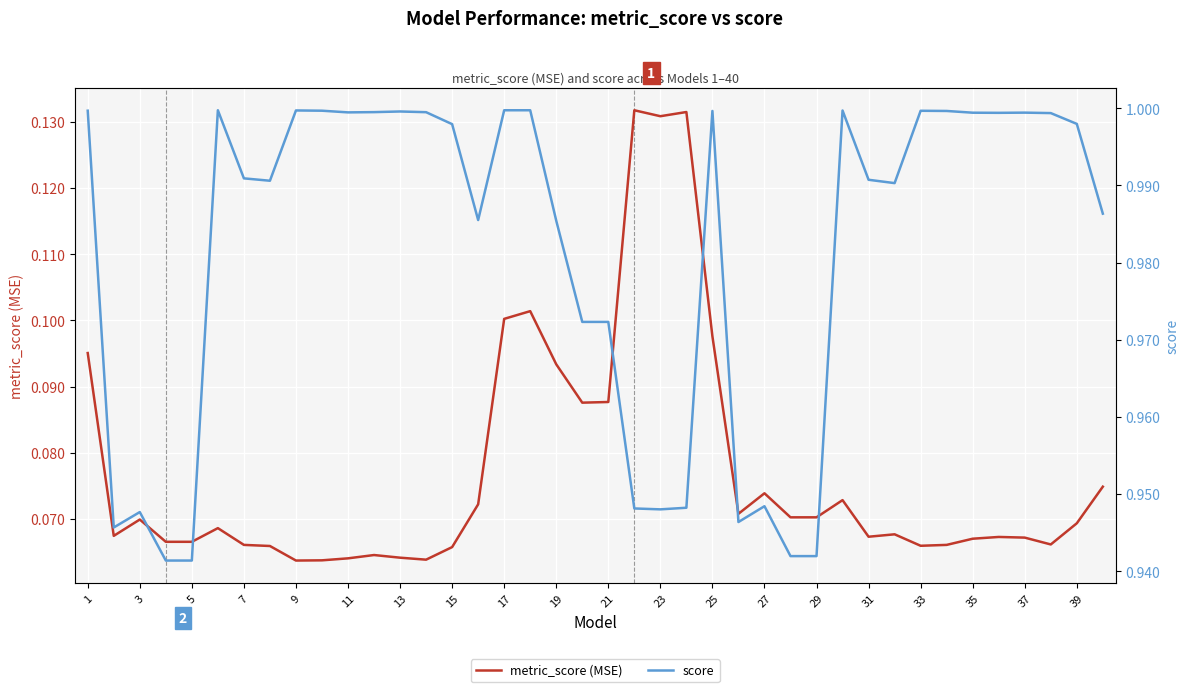

In score, how many points are higher than both neighbors (excluding endpoints)?

9